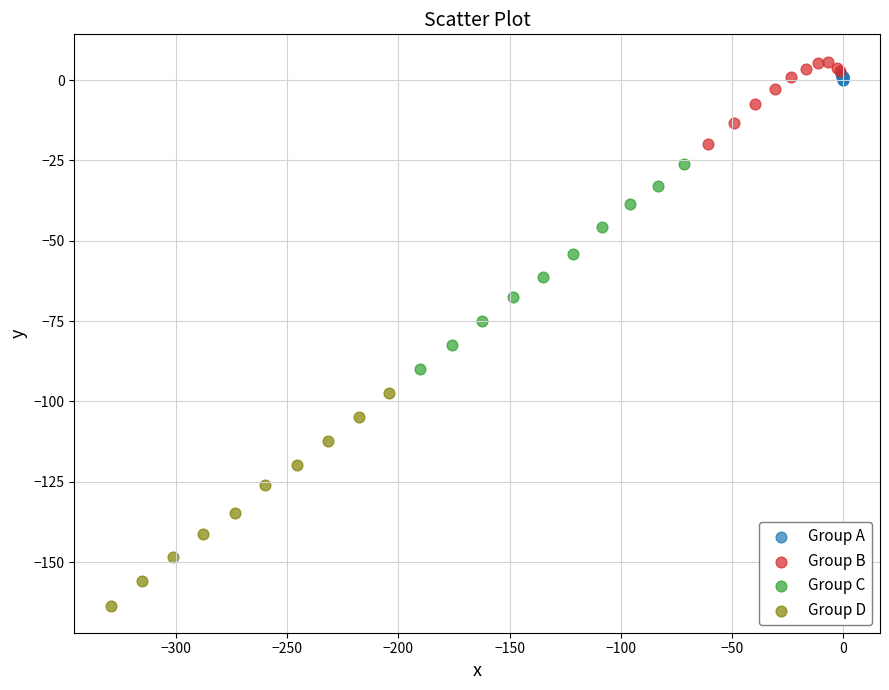

Which series reaches the minimum Y coordinate?

Group D